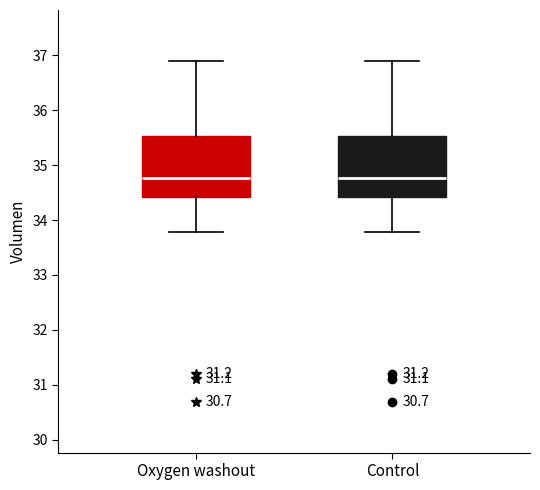

Reading left to right, read every box against the y-axis: the position of its median line, the range the box covers, and the ends of its whiskers. The values are not printed on the chart, so give them approximately, as read against the axis.

Oxygen washout: median 34.8, box 34.4 to 35.5, whiskers 33.8 to 36.9
Control: median 34.8, box 34.4 to 35.5, whiskers 33.8 to 36.9